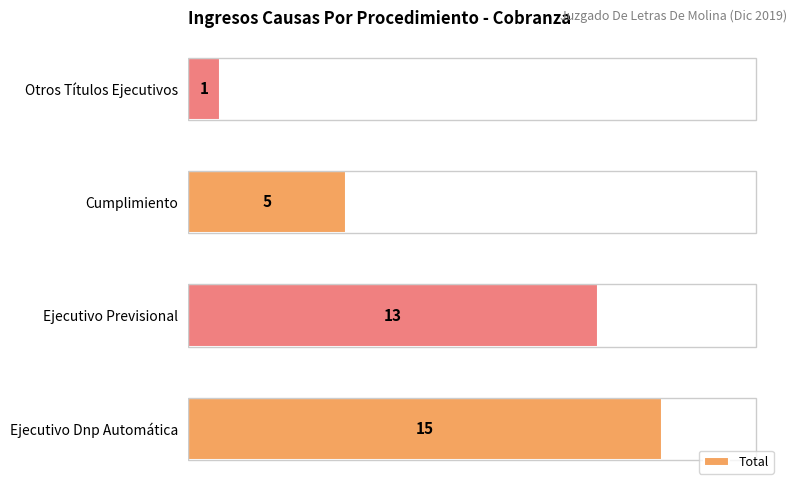

Rank the categories by value from highest to lowest.

Ejecutivo Dnp Automática, Ejecutivo Previsional, Cumplimiento, Otros Títulos Ejecutivos